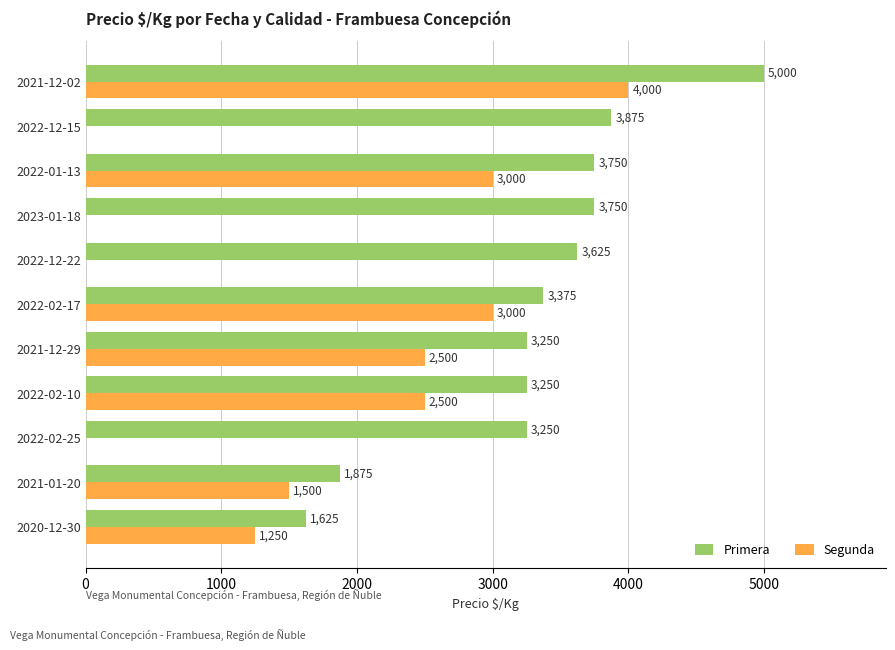

What is the highest value of the Segunda series?

4000